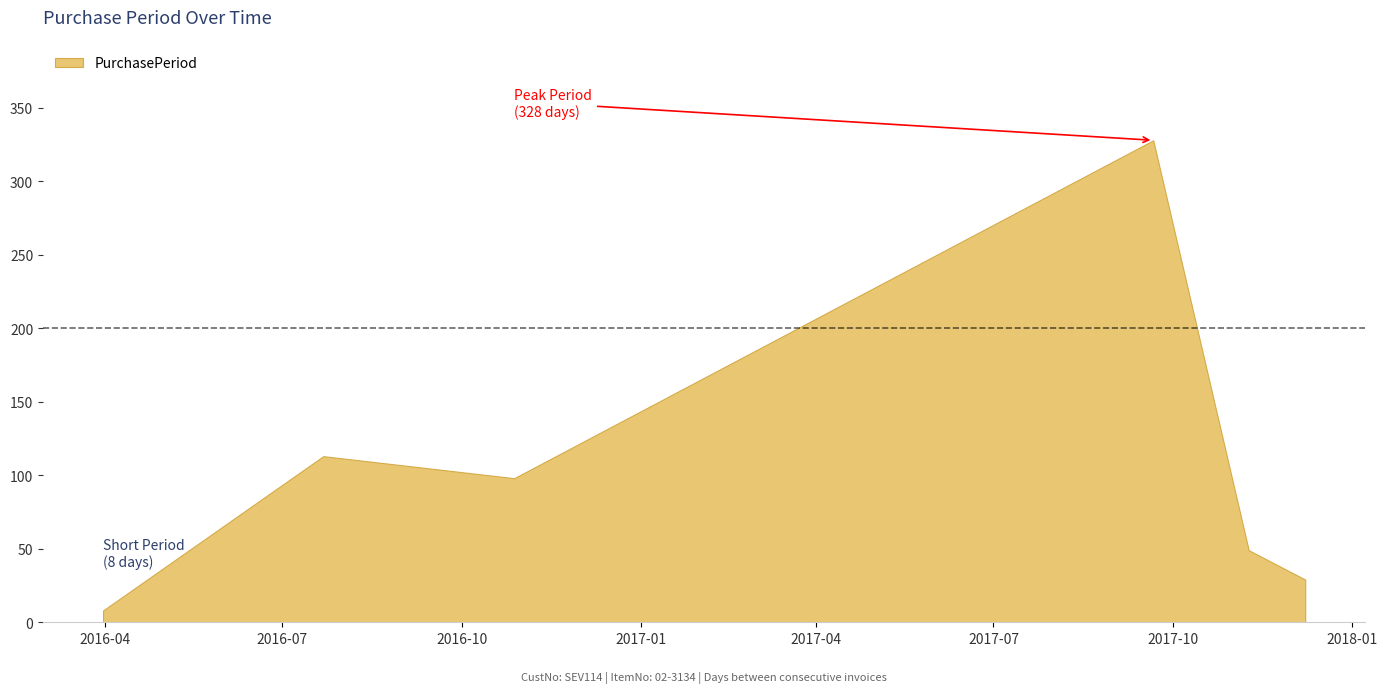

What is the value of the 5th point from the left?

49